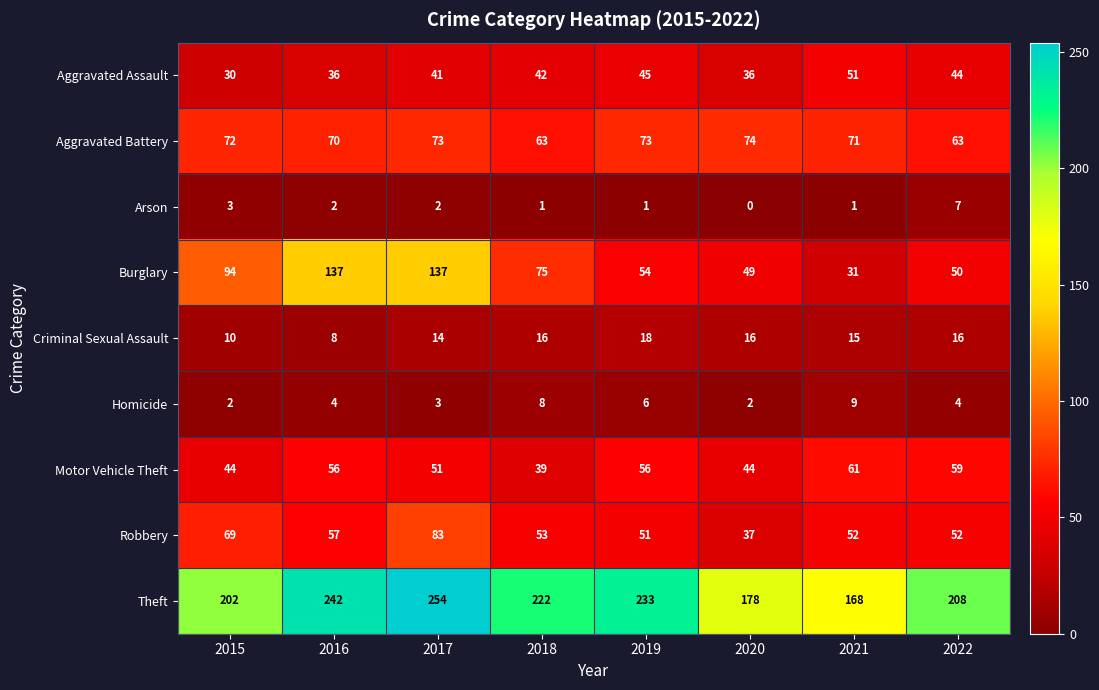

Count the number of data series in this chart.

9